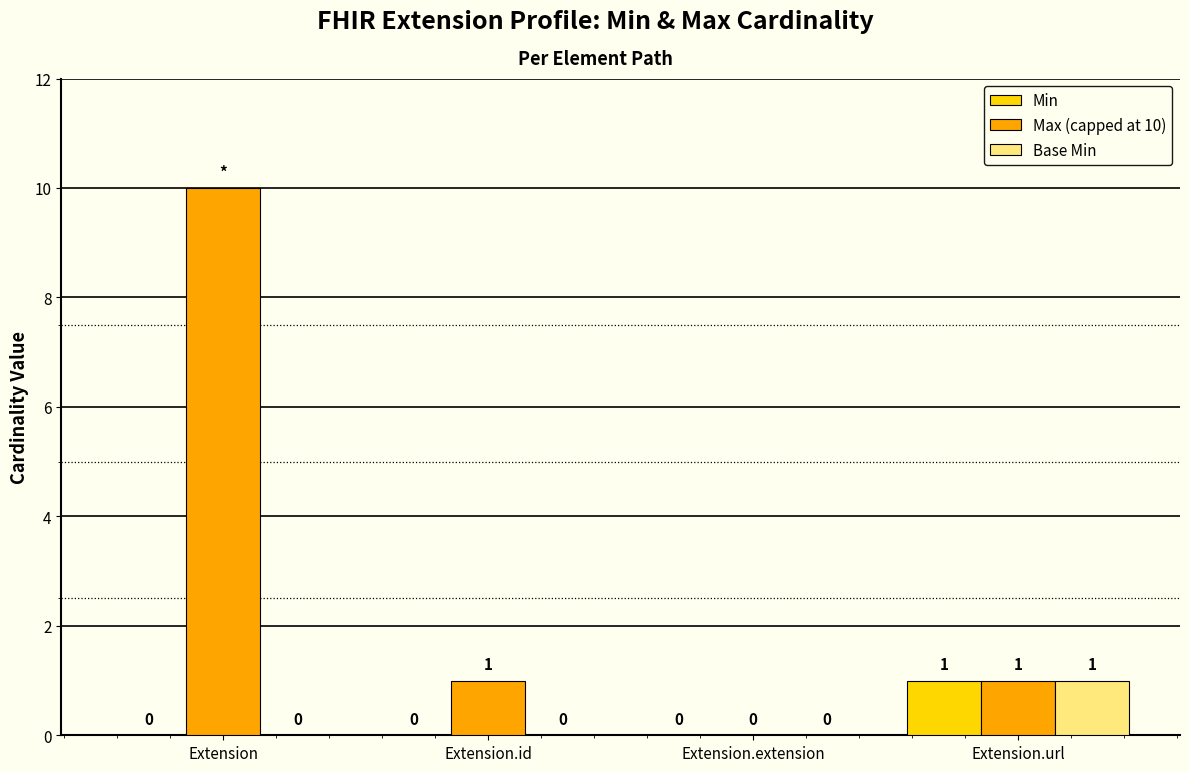

The Min series shows 2 at Extension.url. True or false?

False